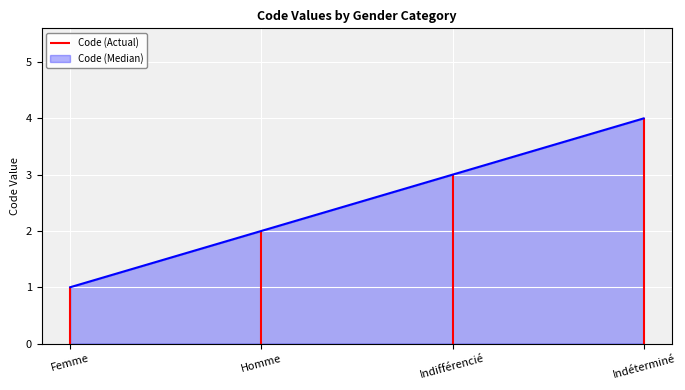

Approximately how many times larger is the value at Indéterminé compared to Indifférencié?

1.3